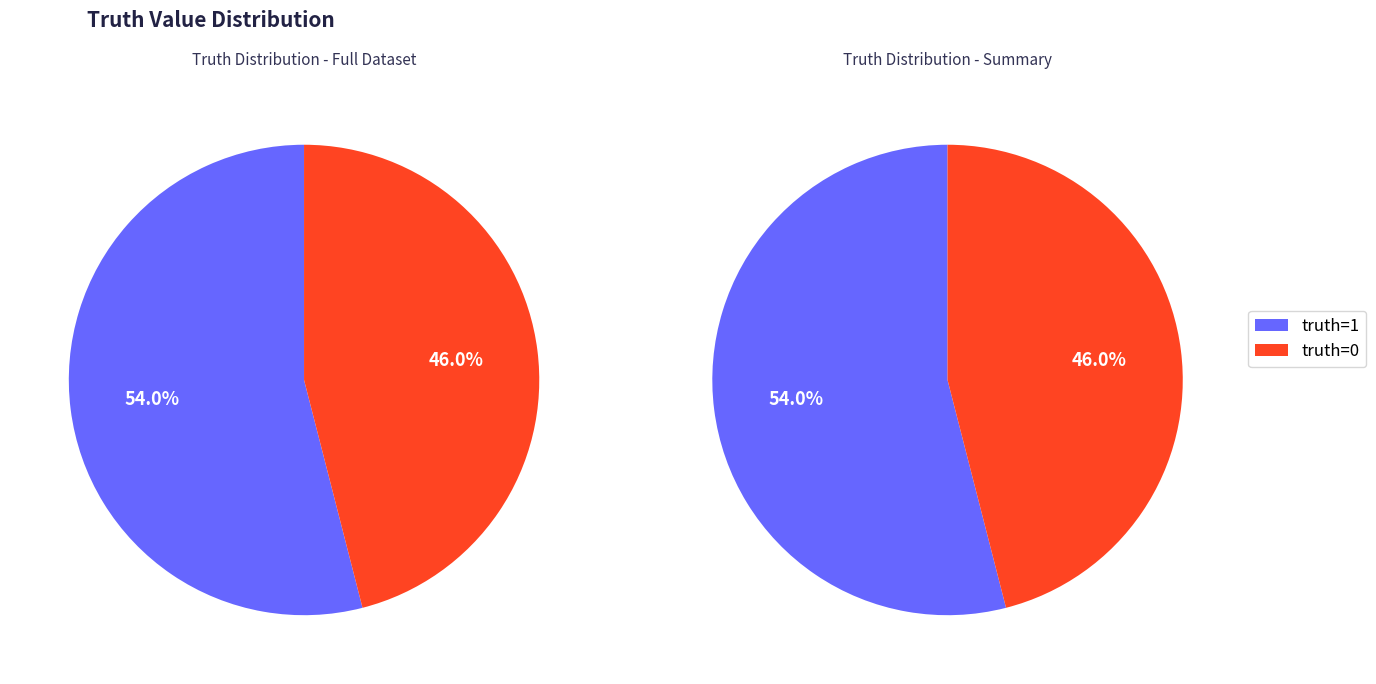

Is there any slice that represents more than half of the pie?

Yes